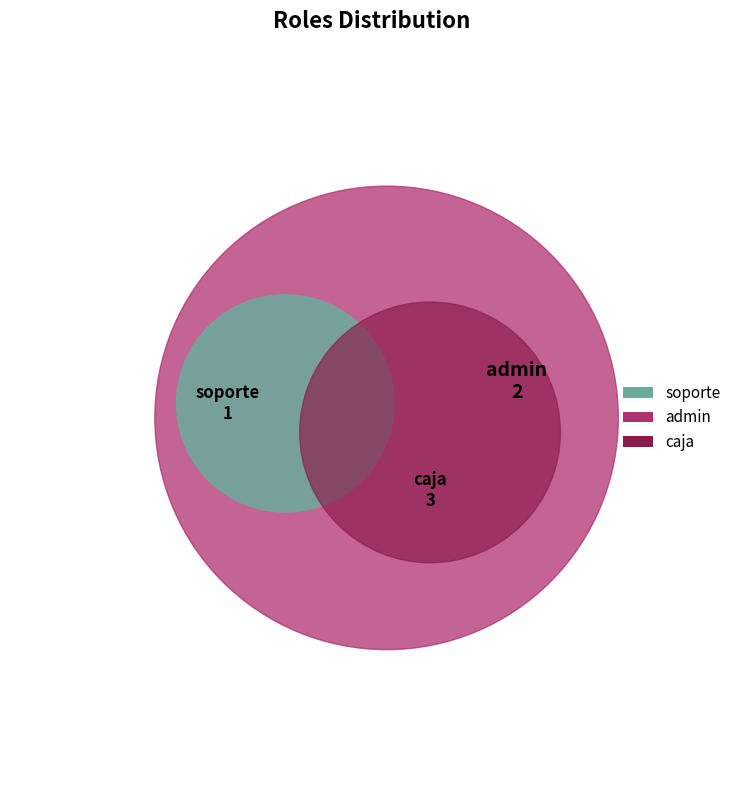

True or false: caja accounts for 64% of the total.

False